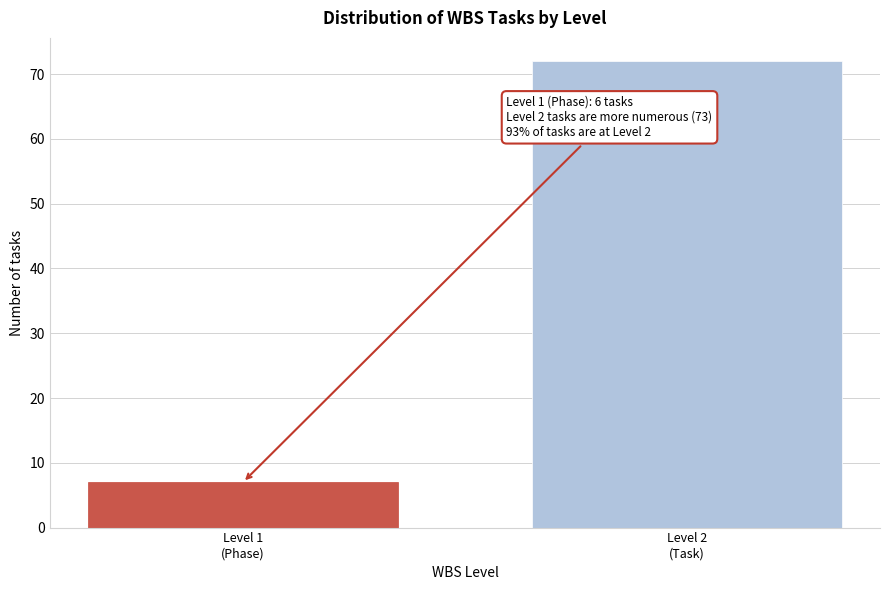

Reading left to right, list all the values displayed in this chart.

7	72